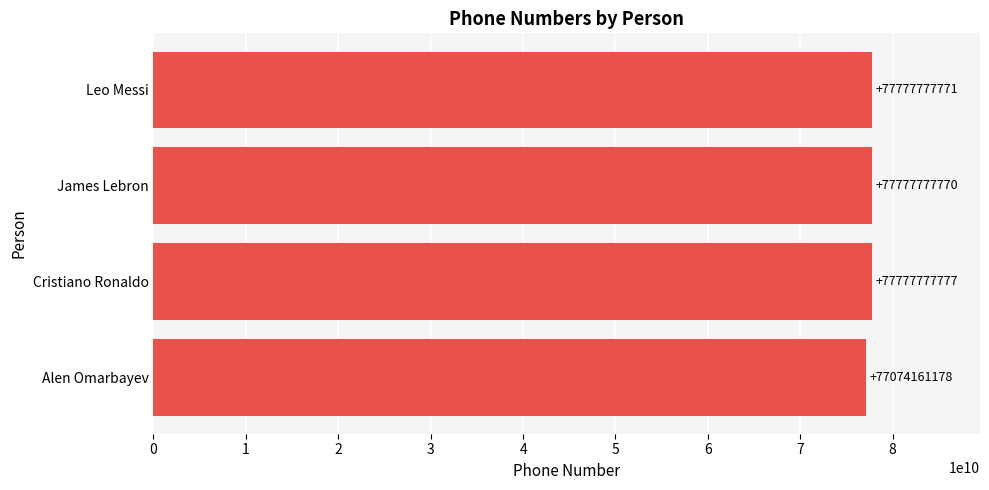

What is the ratio of the value at Alen Omarbayev to the value at James Lebron?

1.0